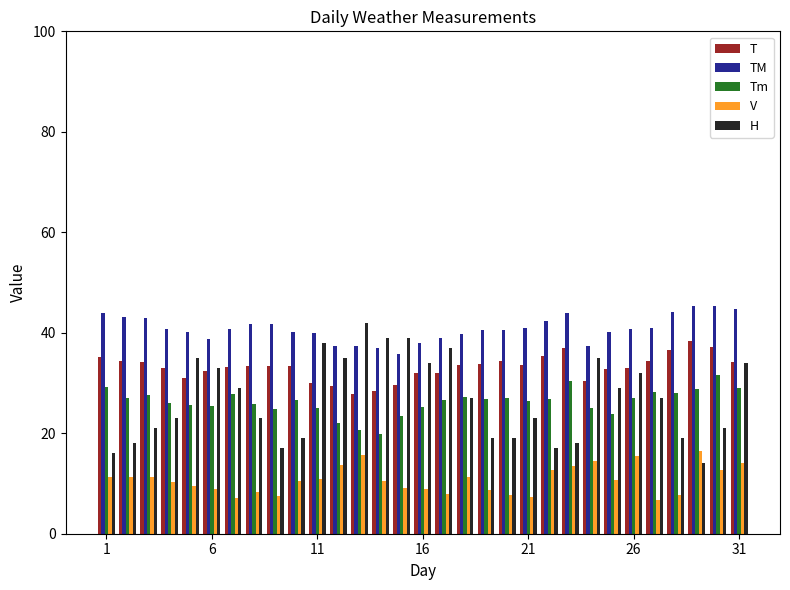

Are the bars horizontal?

No